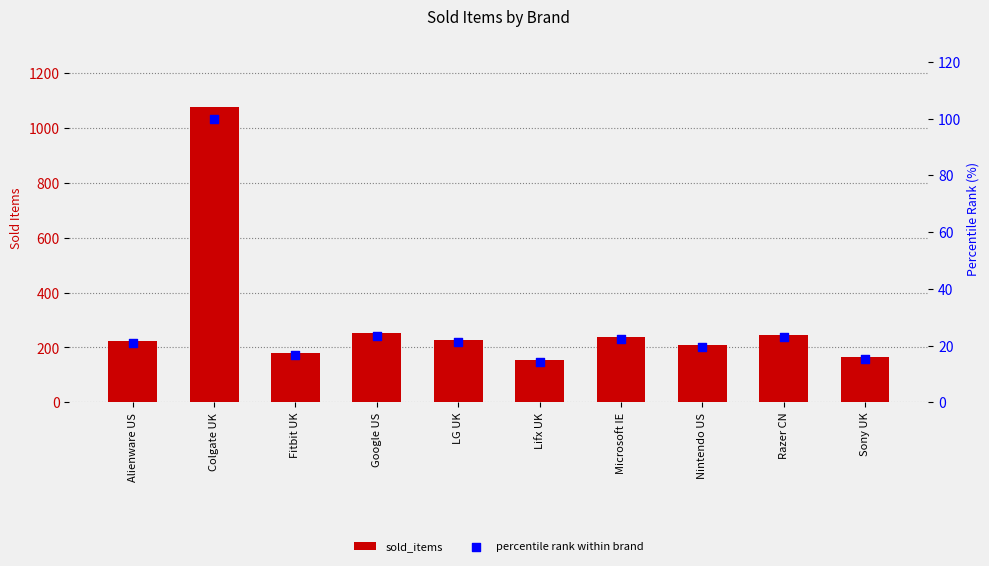

At which category is the sum across all series the highest?

Colgate UK